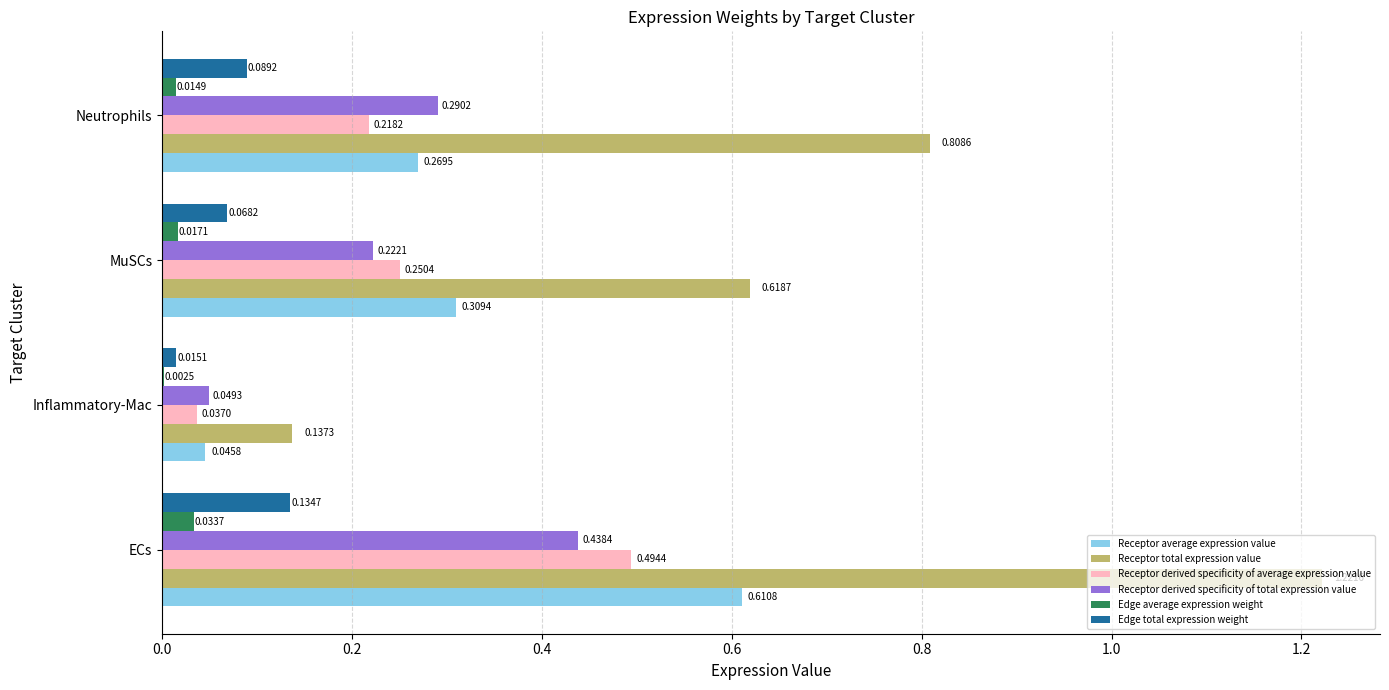

Which category has the highest value across all series?

ECs